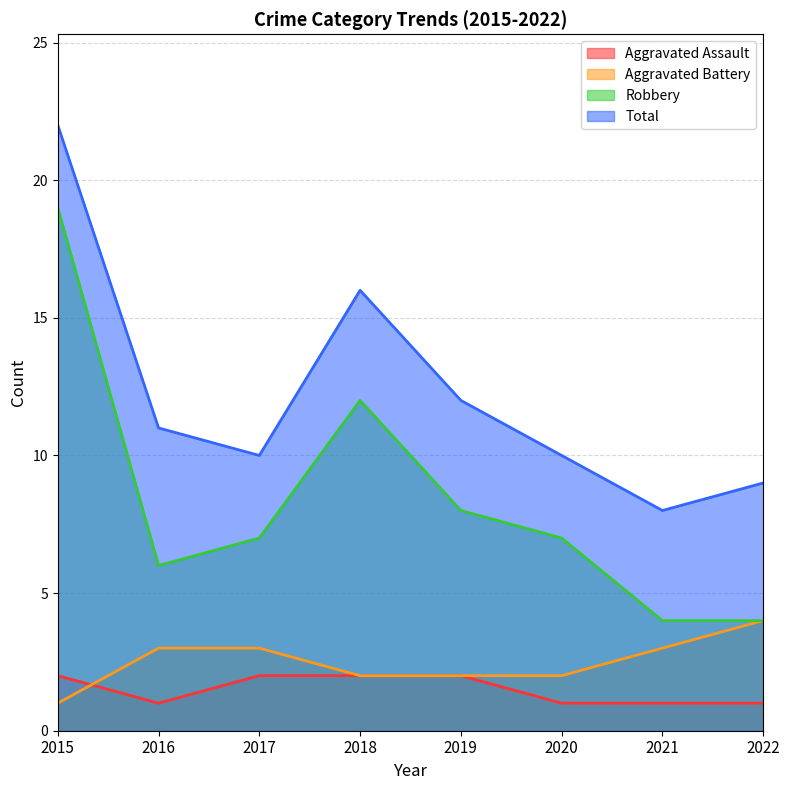

Where is the first local minimum for Aggravated Assault?

2016